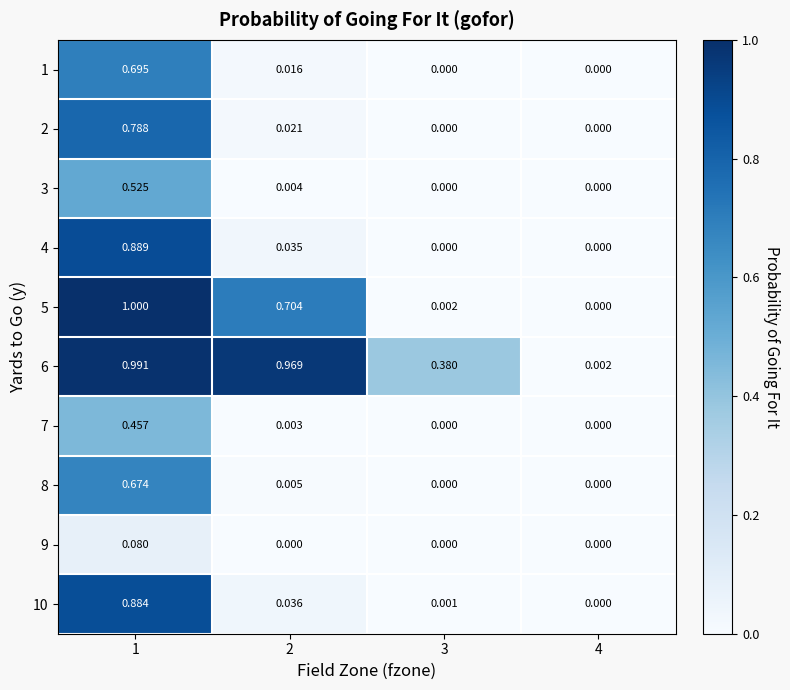

Is the value of 2 at 1 greater than the value of 7 at 1?

Yes